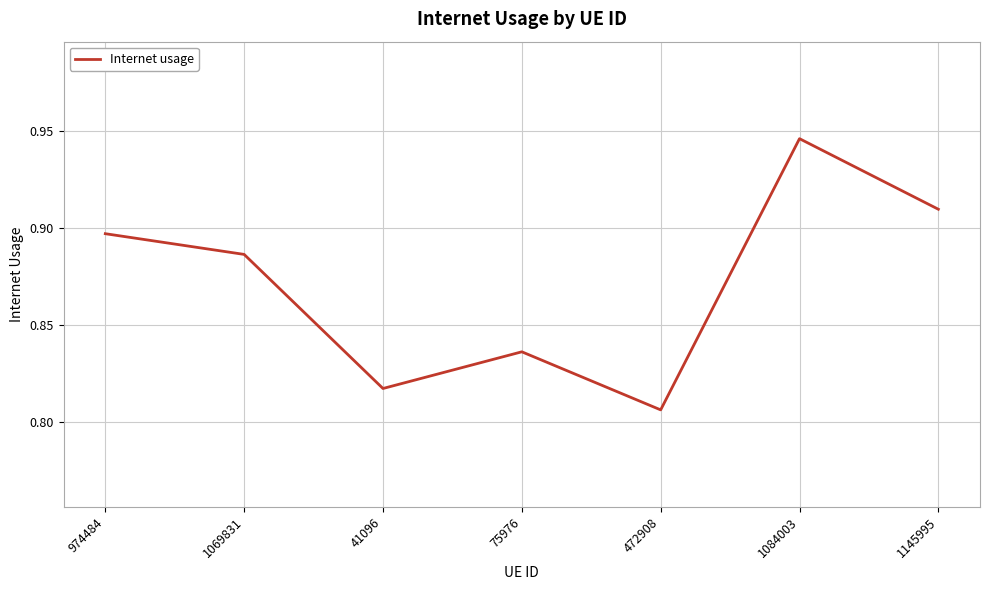

What is the sum of the values at 1145995 and 472908?

1.7